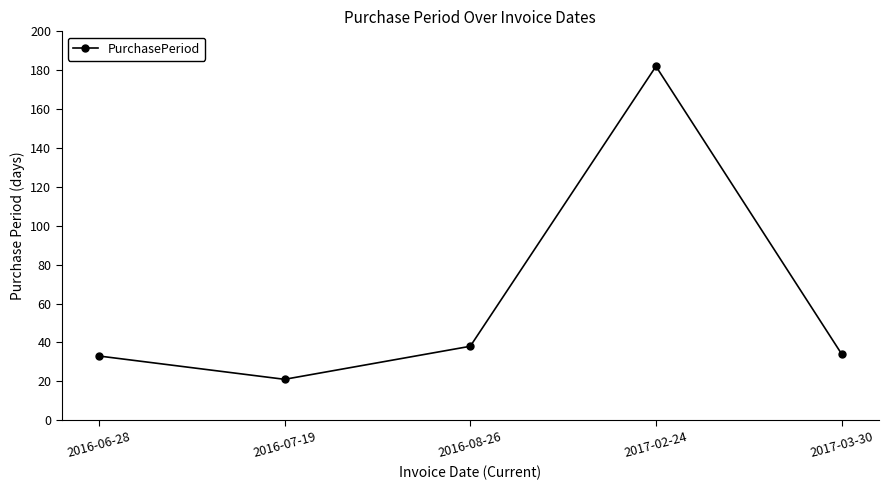

Which category has the highest value across all series?

2017-02-24